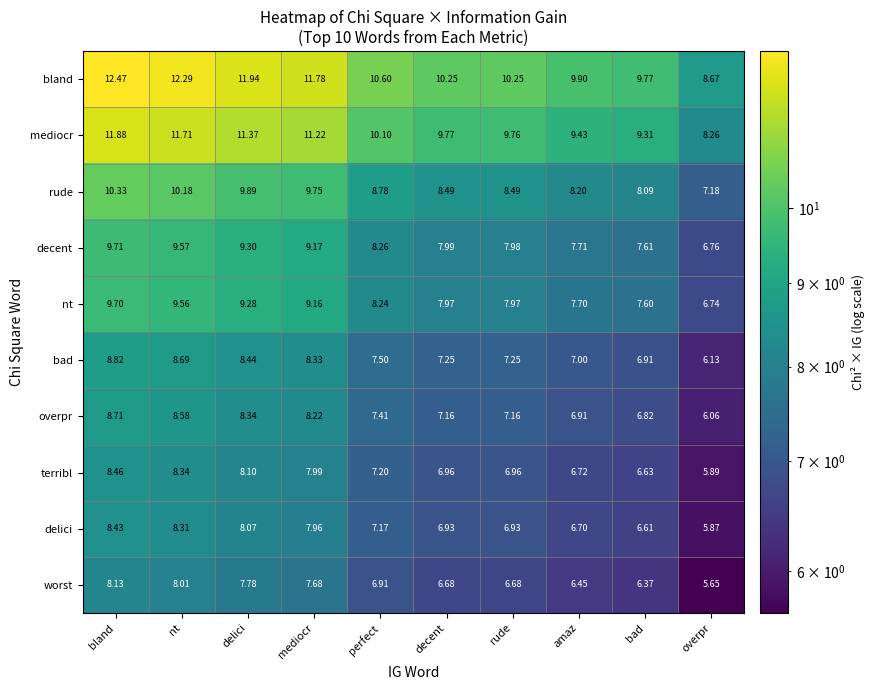

At which label does overpr reach its peak?

bland